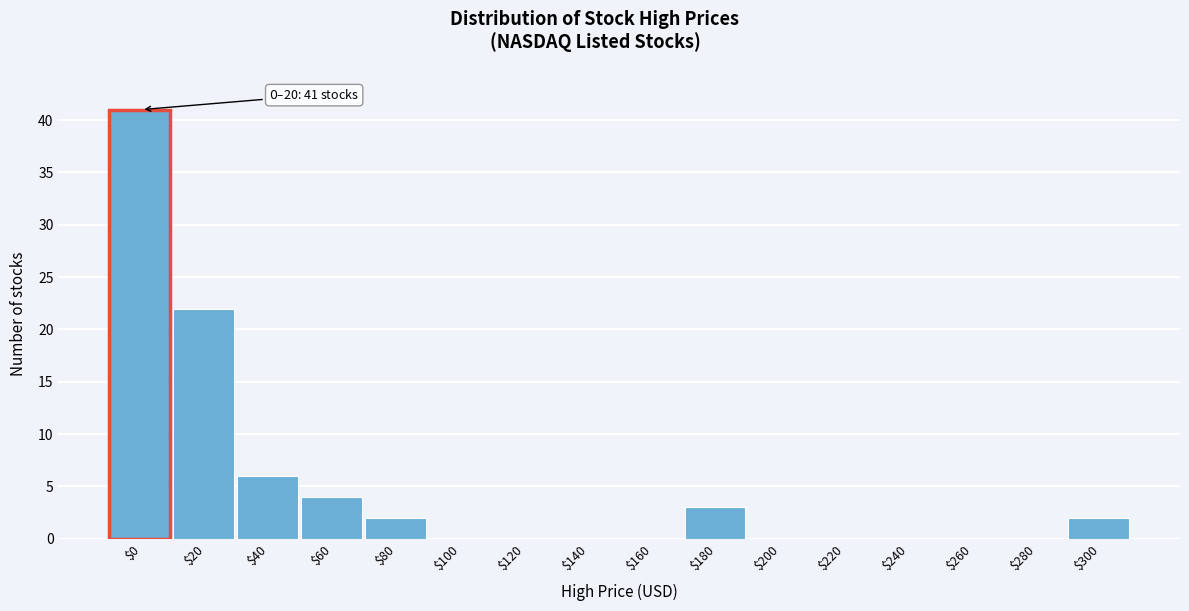

What is the sum of all values?

80